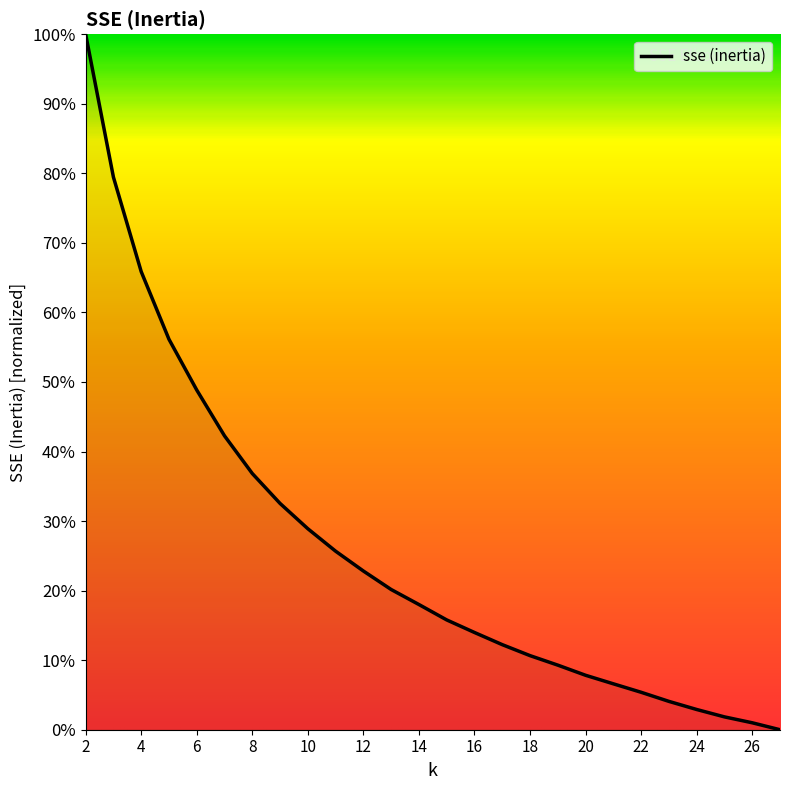

What is the difference between the maximum and minimum values?

100.0